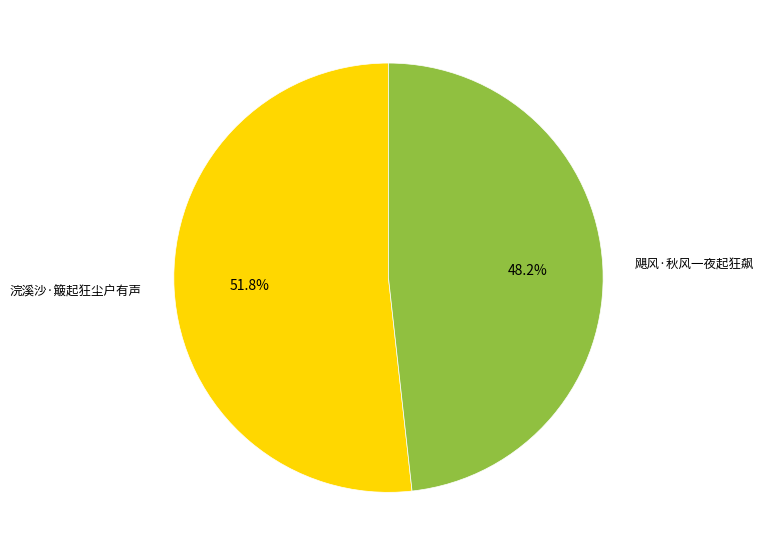

To the nearest percent, what is the difference between the 浣溪沙·簸起狂尘户有声 and 飓风·秋风一夜起狂飙 slice percentages?

4%